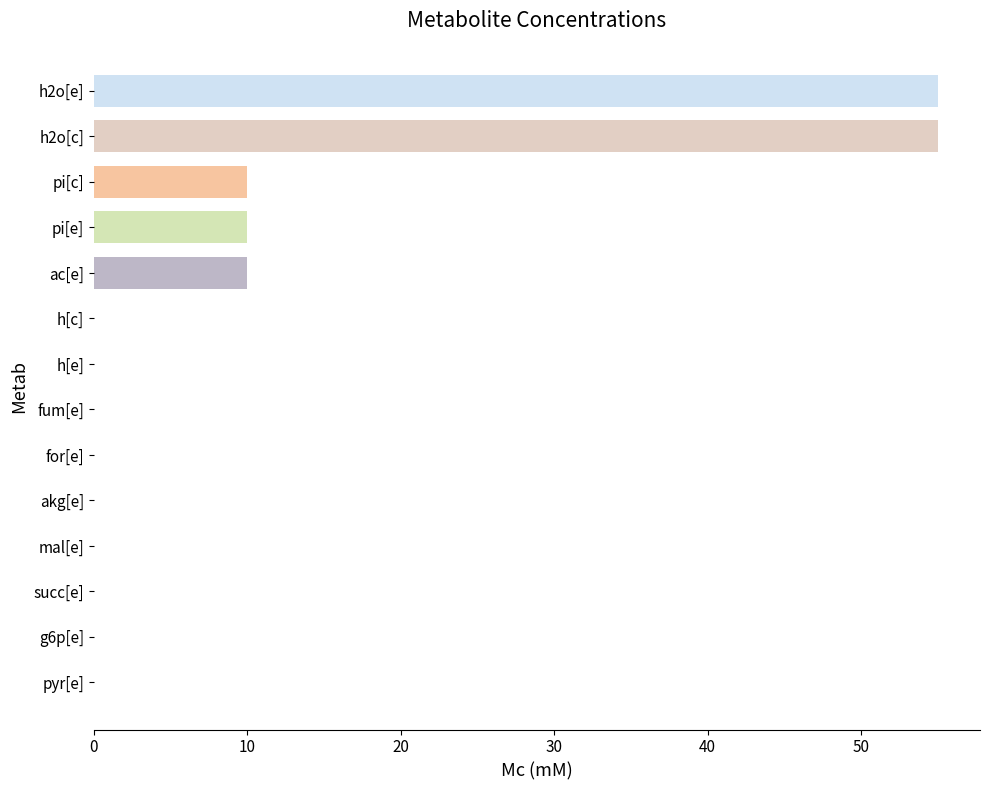

Is it true that the value at fum[e] is 0.0?

True